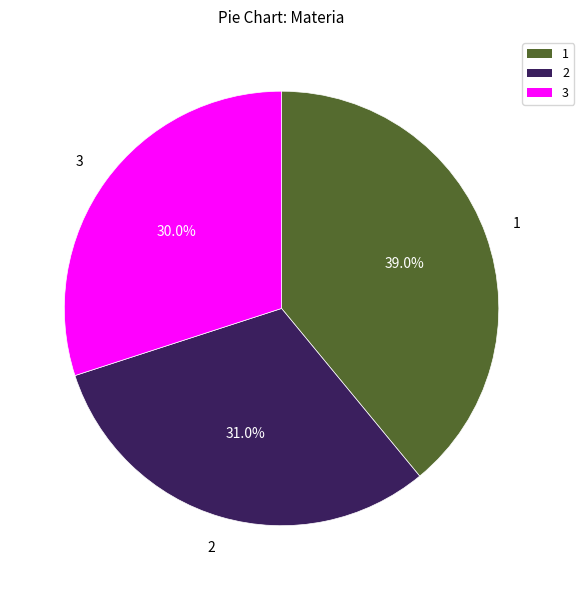

Do 1 and 3 together represent more than half of the pie?

Yes